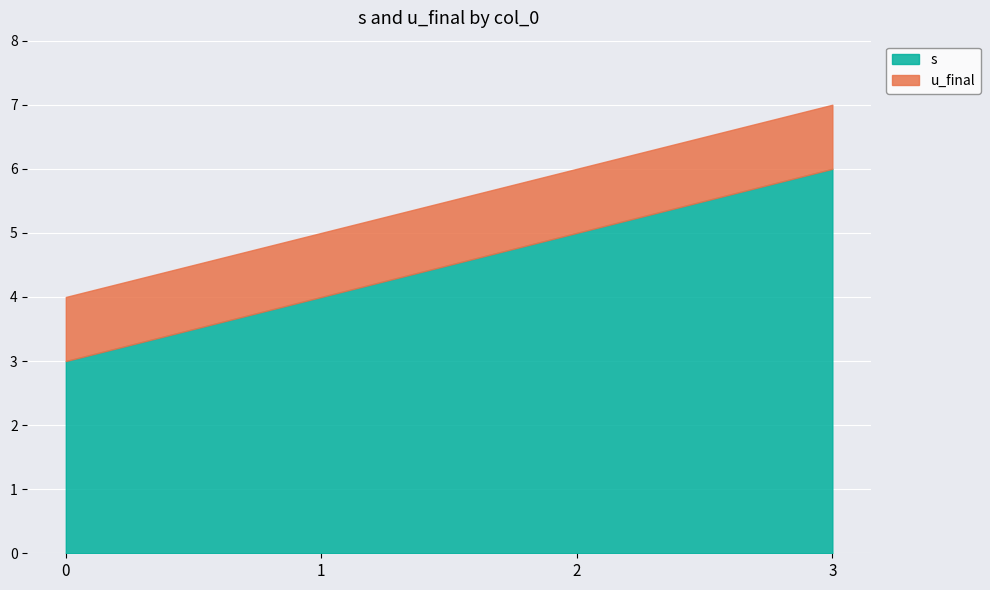

The u_final series shows 2 at 3. True or false?

False